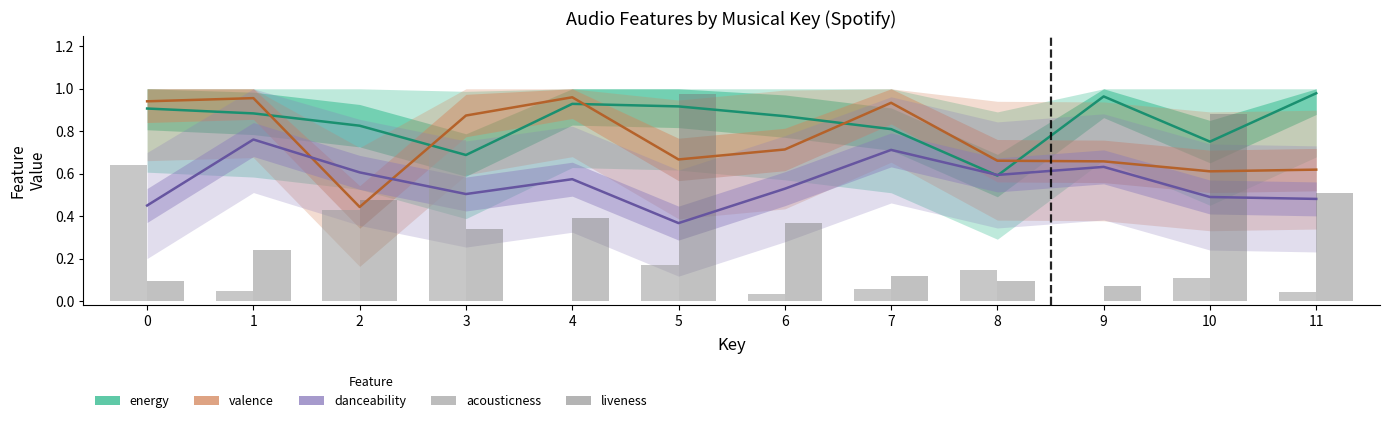

What is the value of the energy bar at the 7th from the left?

0.9